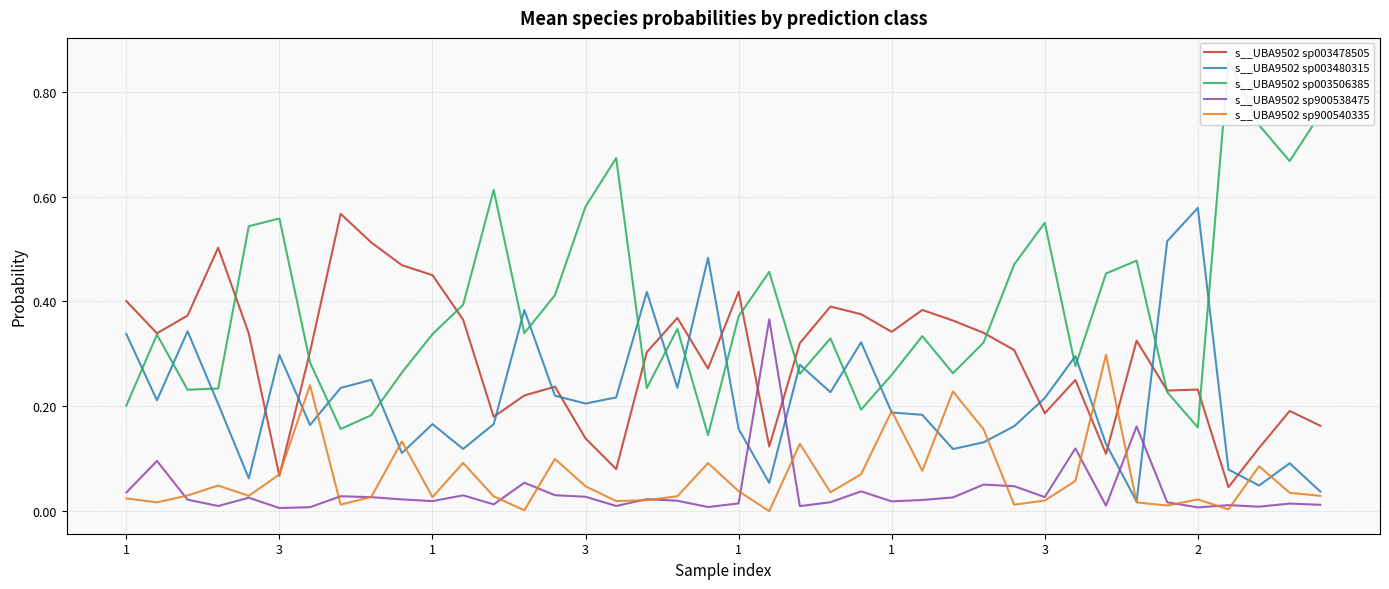

What is the label of the 7th point from the left?

3